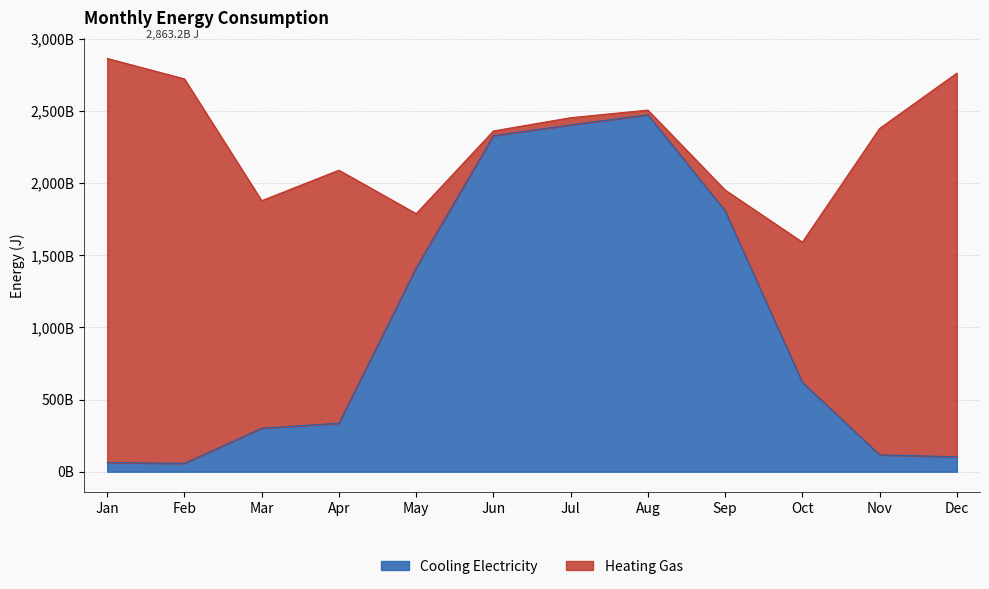

Does the chart display data point markers on the line(s)?

No